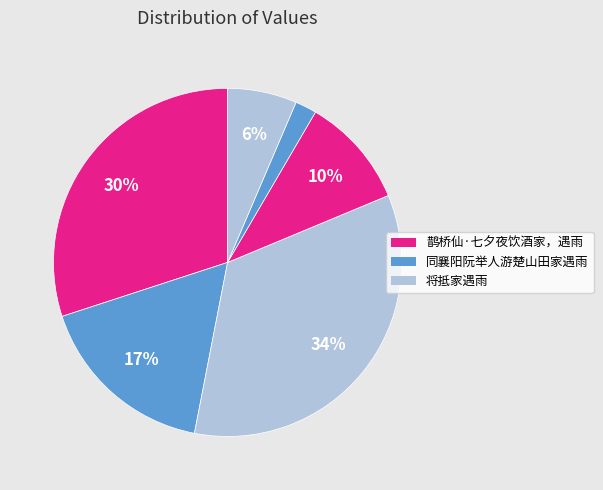

Is there a majority slice in this chart?

No